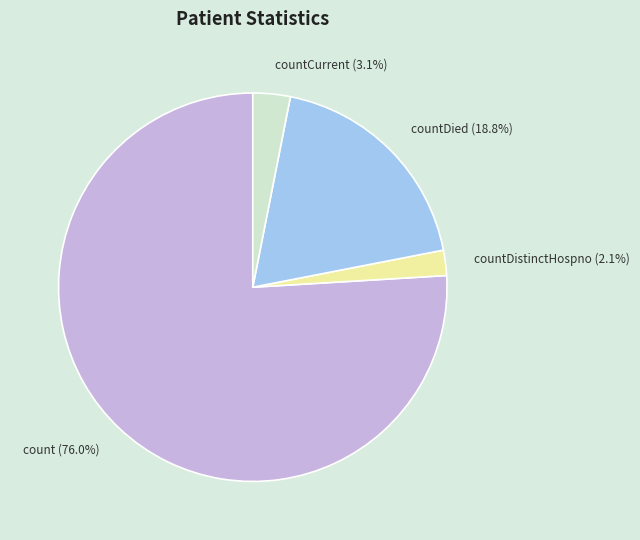

Which has a higher value, countDistinctHospno or countDied?

countDied